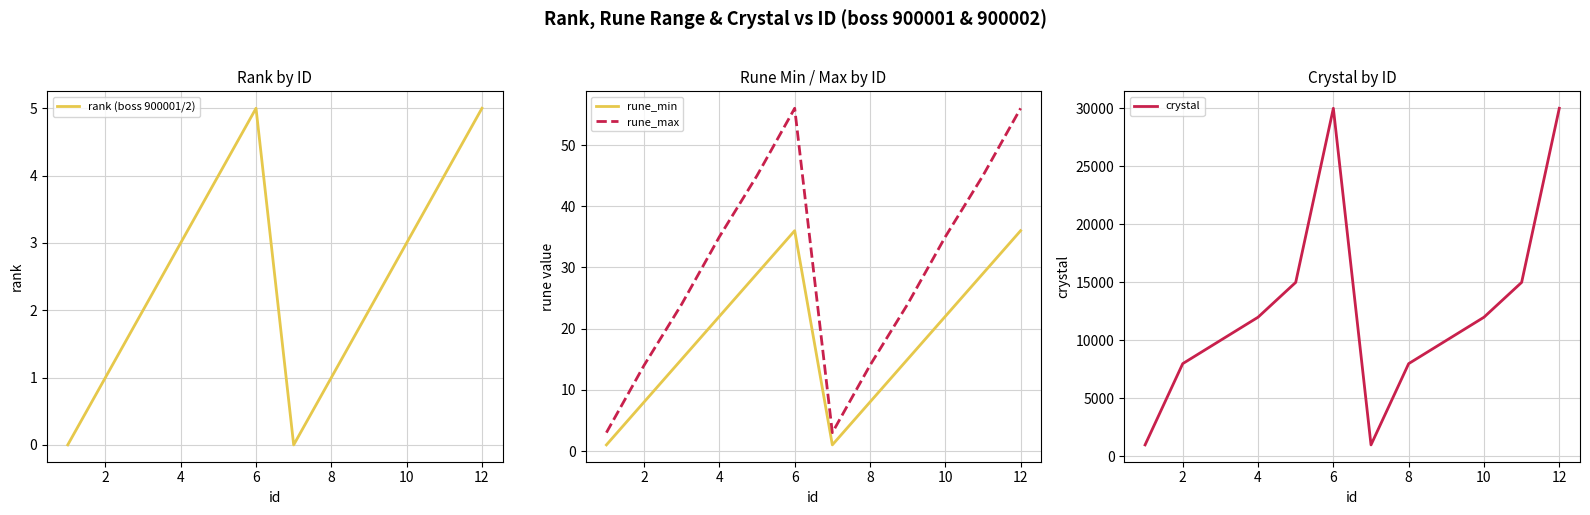

At how many categories does at least one series exceed 6960?

10